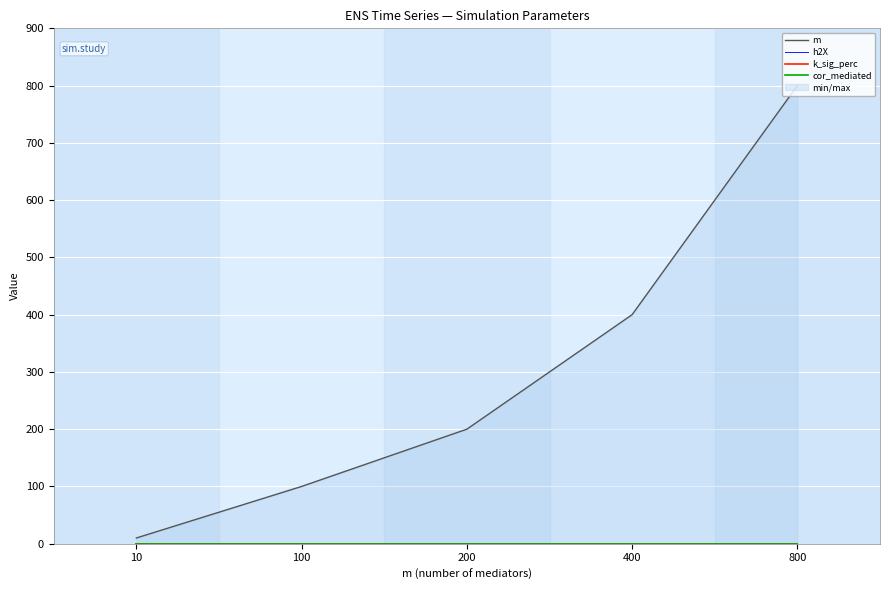

At which category does the chart reach its minimum across all series?

10